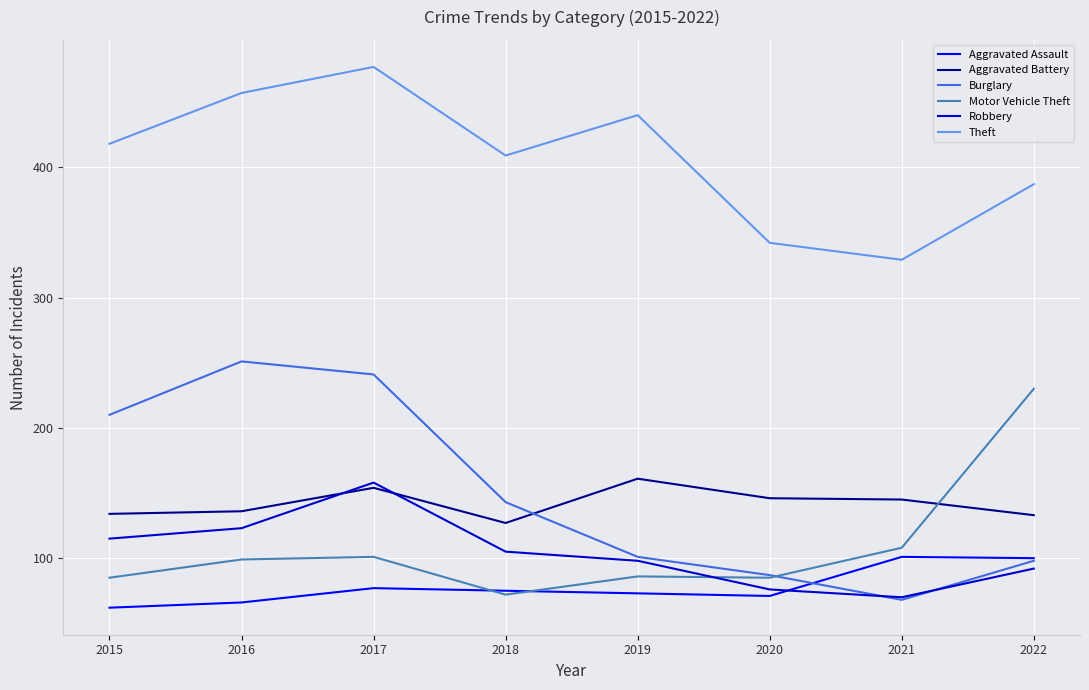

Which series has the largest total across all categories?

Theft